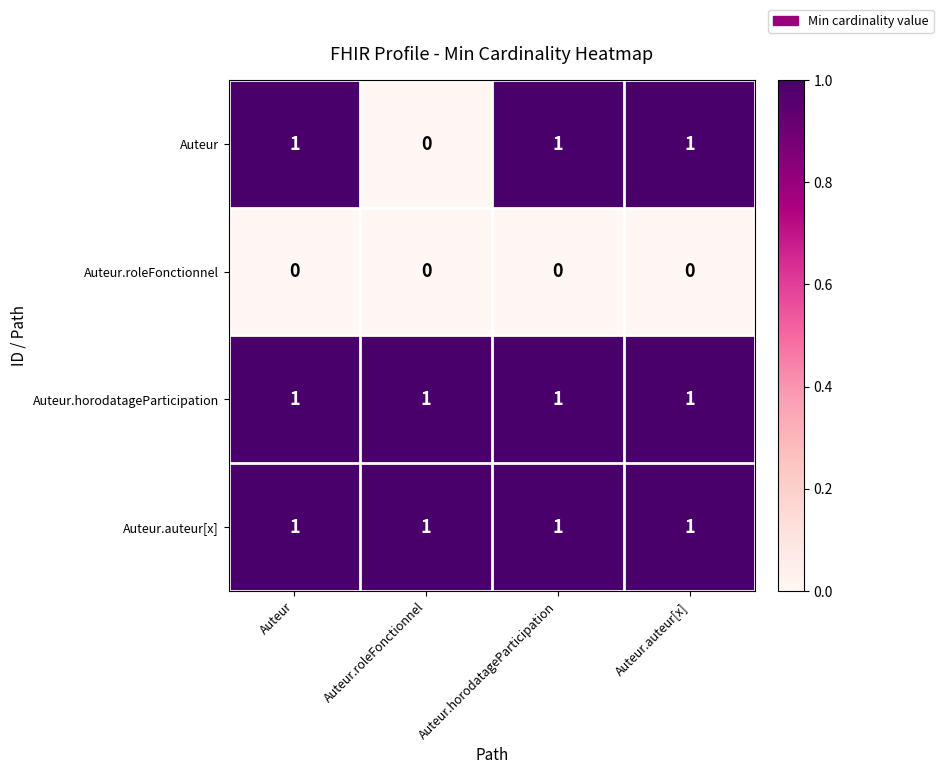

What is the total value across all series at Auteur.horodatageParticipation?

3